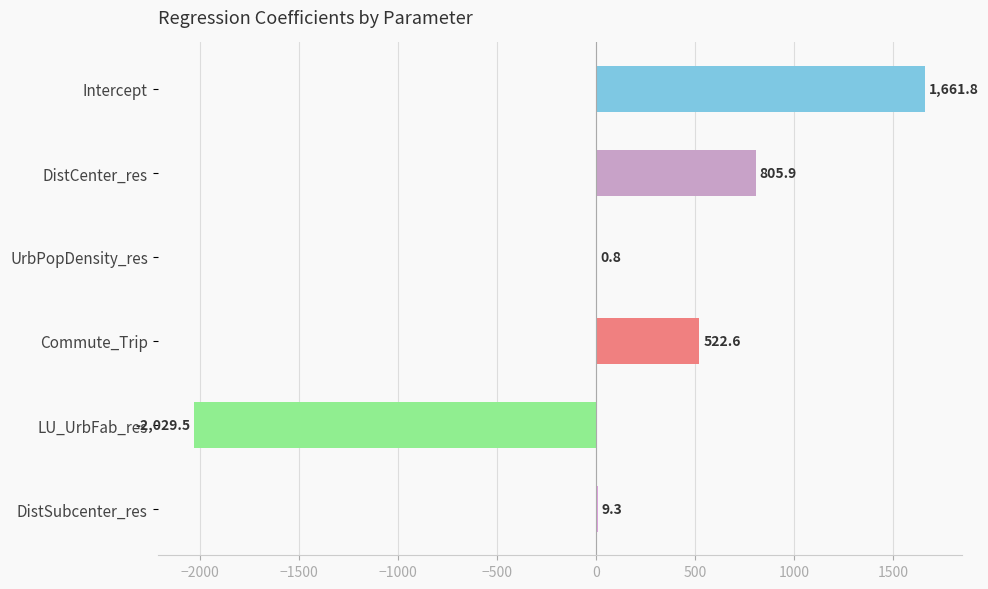

True or false: the data shows 805.9 at DistCenter_res.

True